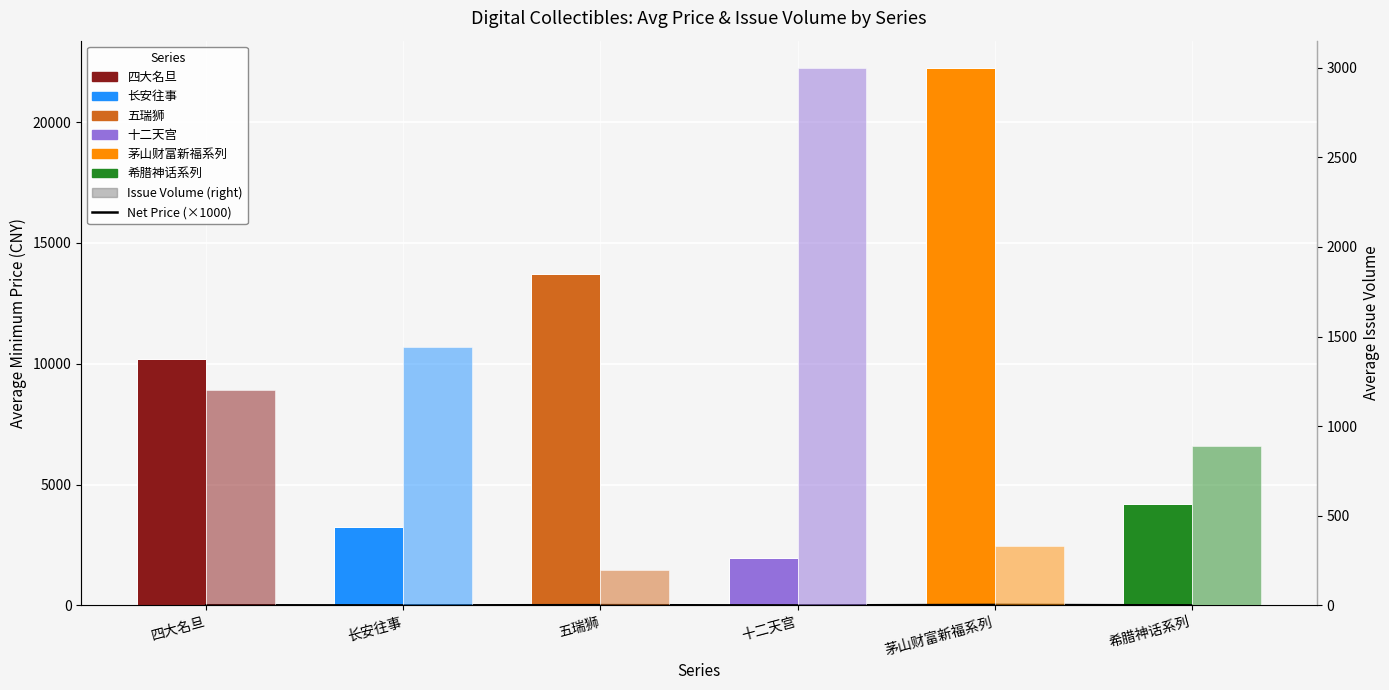

List the series in order of their peak value, highest first.

Avg Min Price (CNY), Avg Issue Volume, Net Price (×1000)